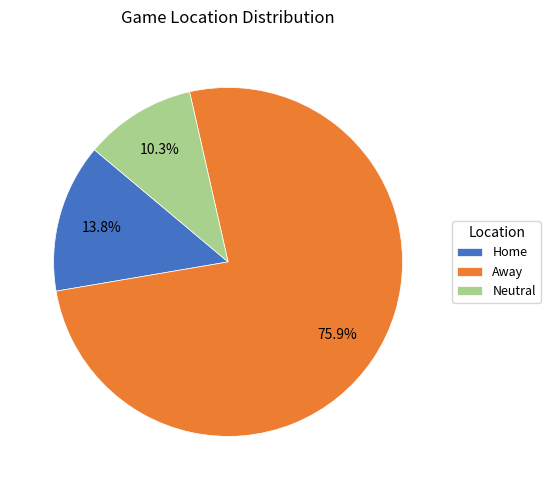

Between Neutral and Home, which is larger?

Home